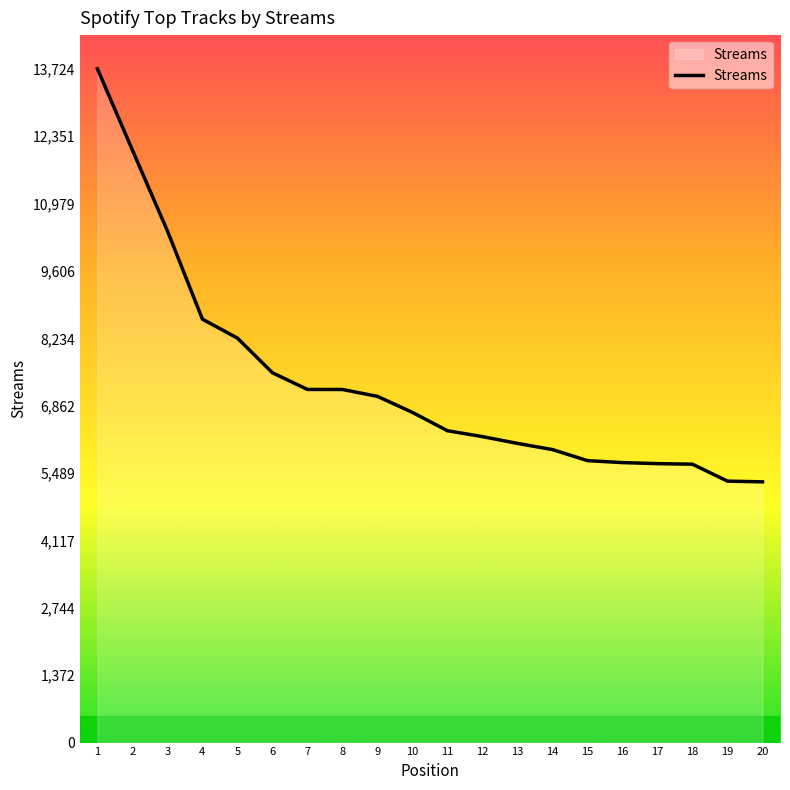

The value at 7 is 11932. True or false?

False